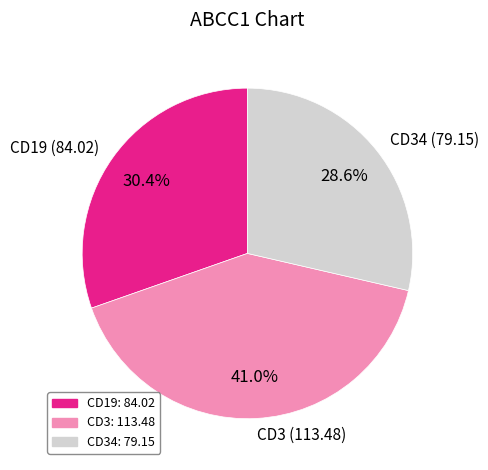

What is the total percentage of CD34 (79.15) and CD3 (113.48)?

69.6%